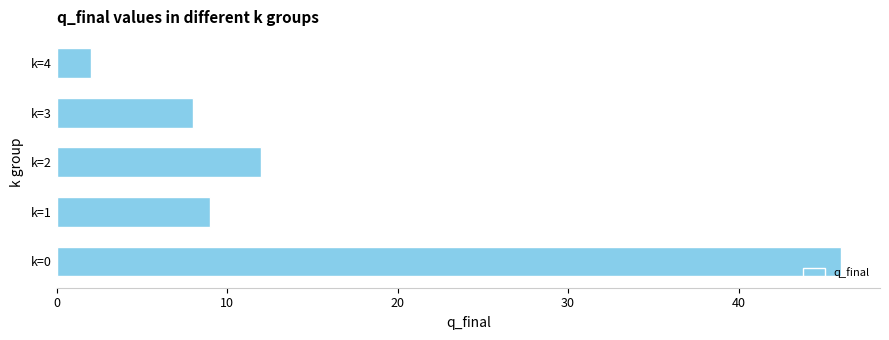

Reading bottom to top, list all the values displayed in this chart.

k=0=46	k=1=9	k=2=12	k=3=8	k=4=2